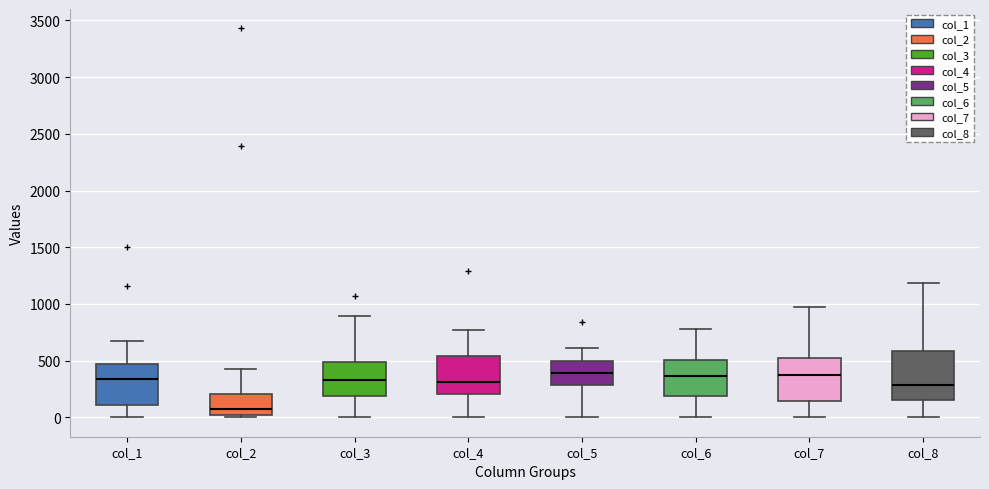

Reading left to right, transcribe this box plot: for each box, give where its median line is, the range the box spans, and where its two whiskers end, as read against the y-axis. The values are not printed on the chart, so give them approximately, as read against the axis.

col_1: median 350, box 100 to 450, whiskers 0 to 650
col_2: median 50, box 0 to 200, whiskers 0 (just below the box's lower edge) to 450
col_3: median 350, box 200 to 500, whiskers 0 to 900
col_4: median 300, box 200 to 550, whiskers 0 to 750
col_5: median 400, box 300 to 500, whiskers 0 to 600
col_6: median 350, box 200 to 500, whiskers 0 to 800
col_7: median 350, box 150 to 550, whiskers 0 to 950
col_8: median 300, box 150 to 600, whiskers 0 to 1200